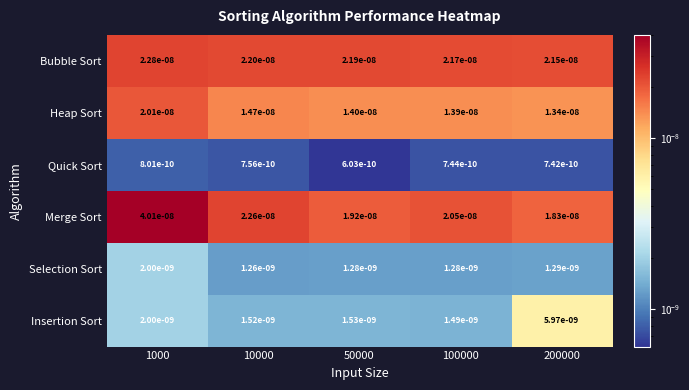

At which category is the sum across all series the highest?

1000